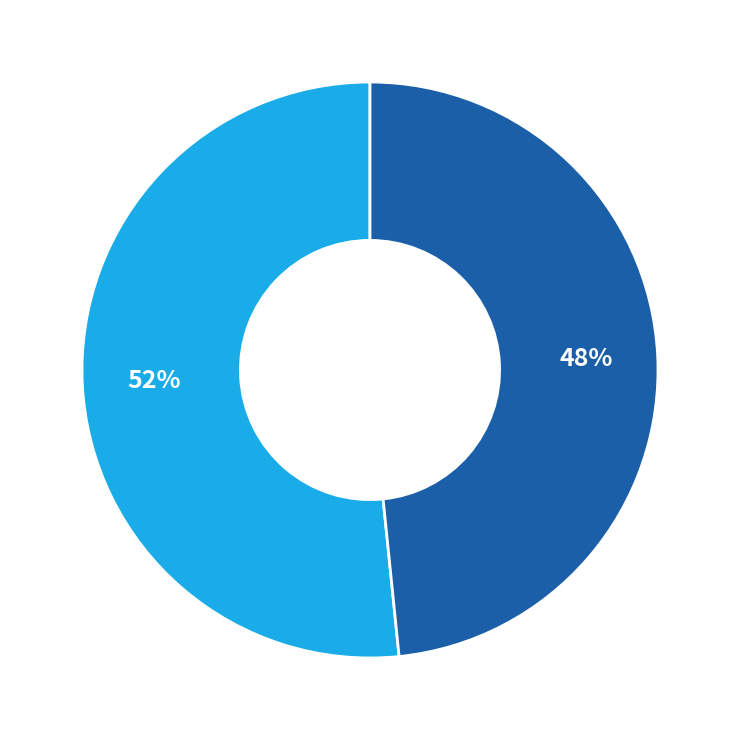

To the nearest percent, what is the average slice percentage?

50%